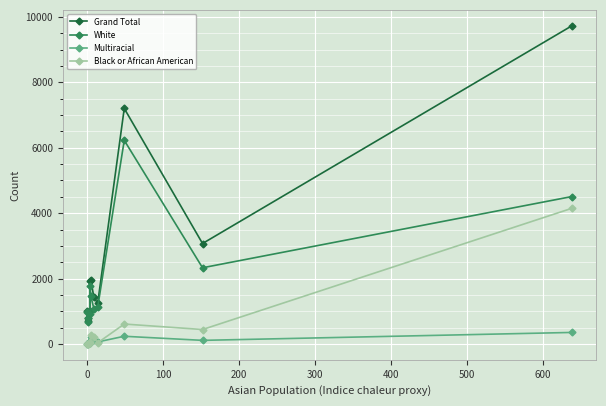

True or false: Grand Total and Multiracial cross at least once.

False